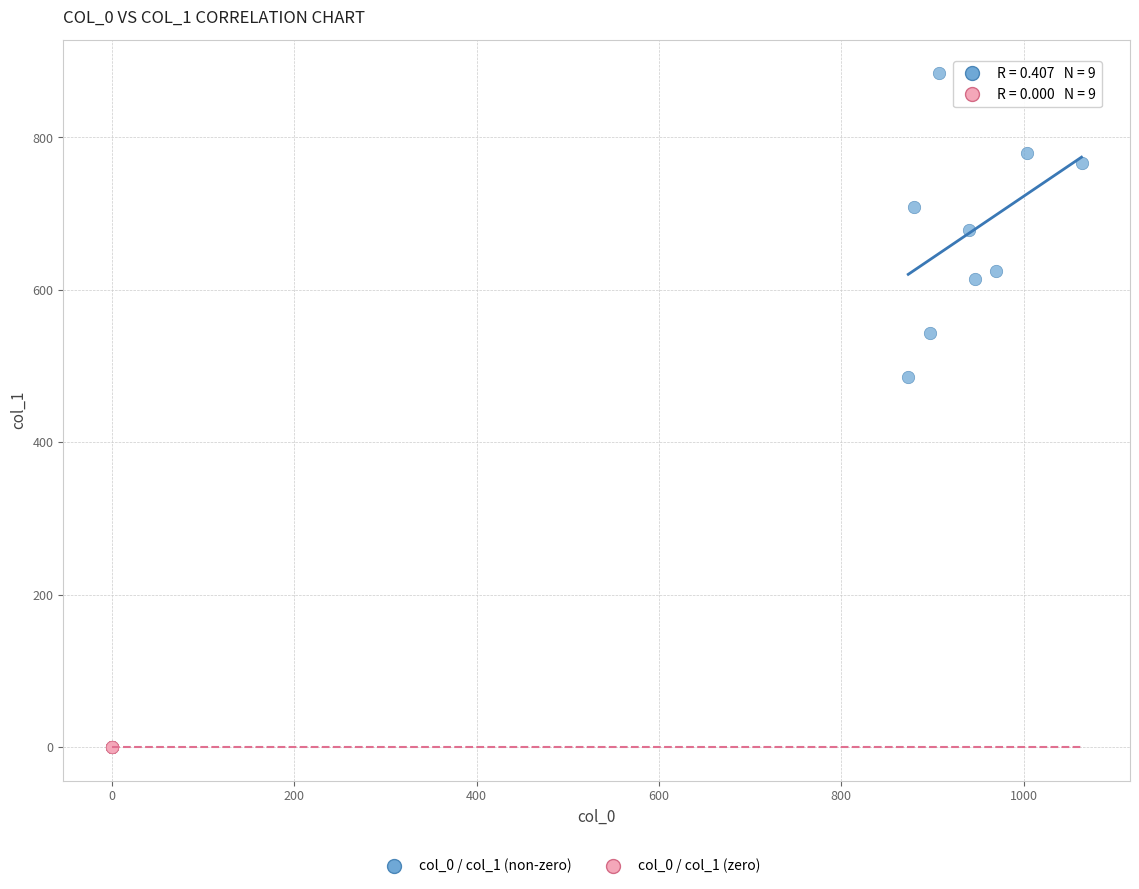

Which series contains the lowest Y value?

col_0 / col_1 (zero)